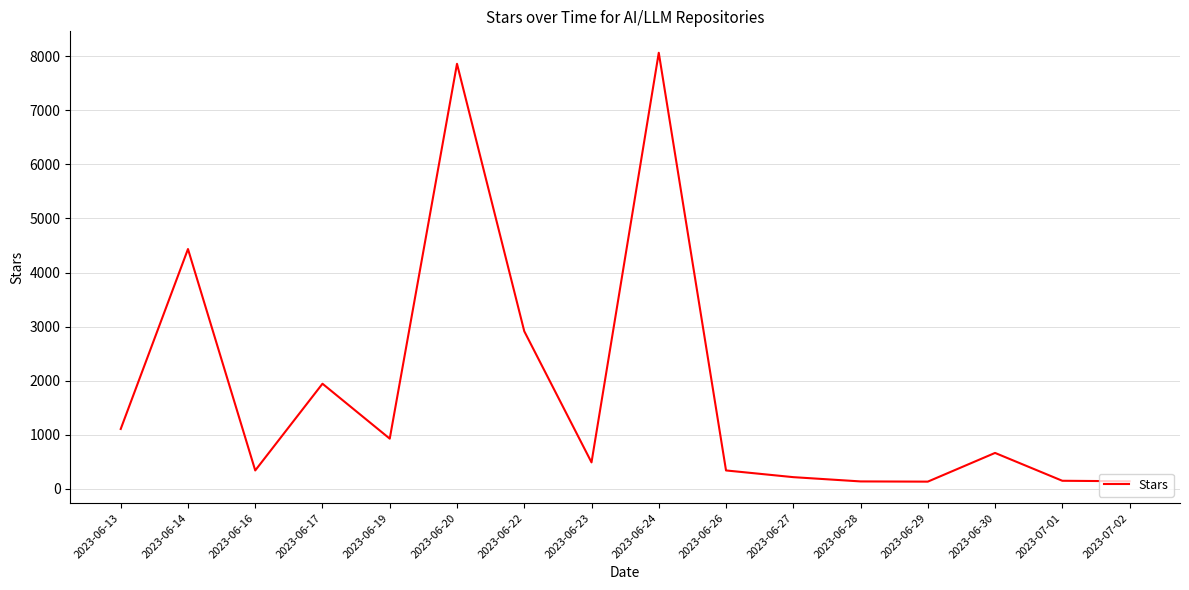

How many categories are shown in the chart?

16